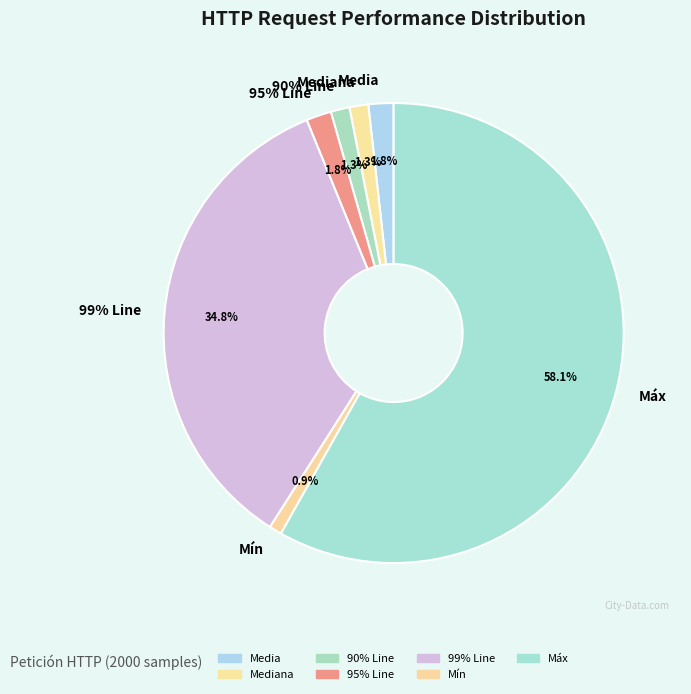

Which category has the smallest portion of the pie?

Mín